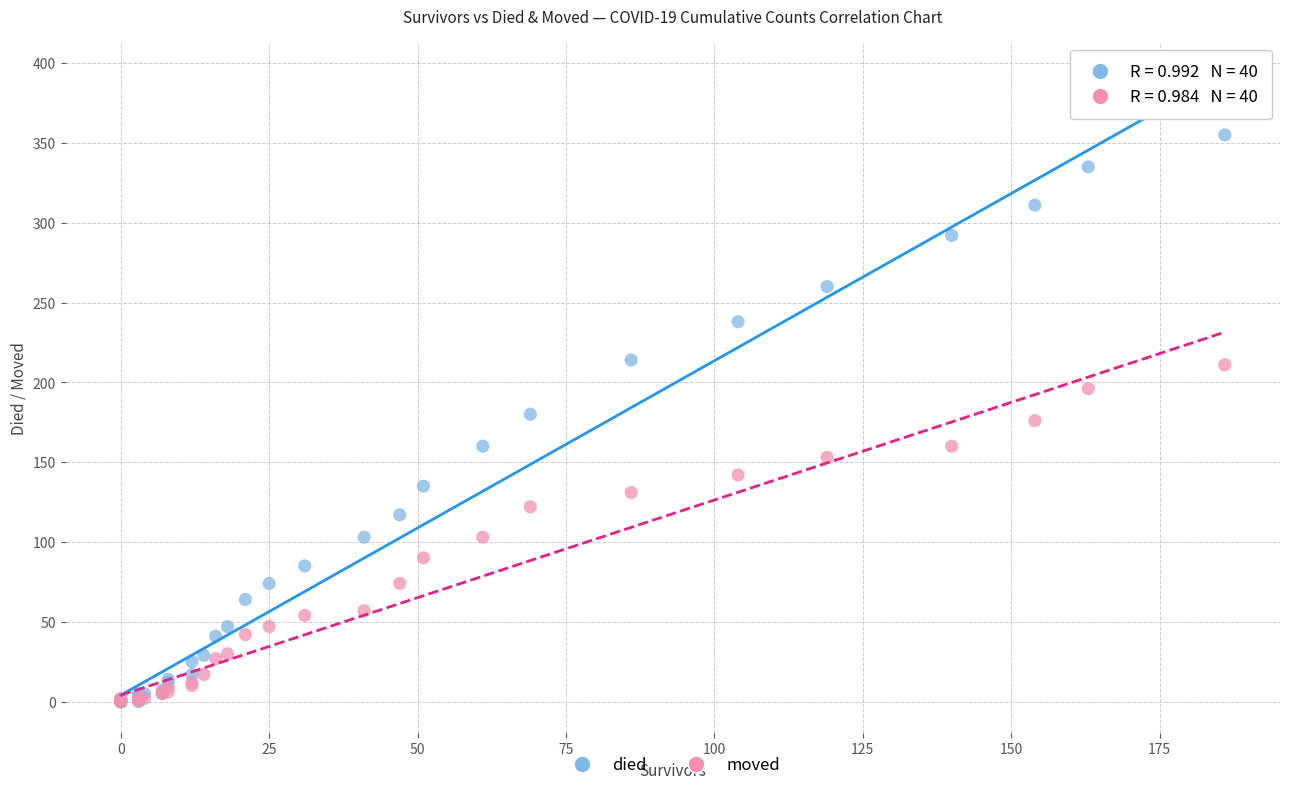

What are all the series names shown in the legend?

died, moved